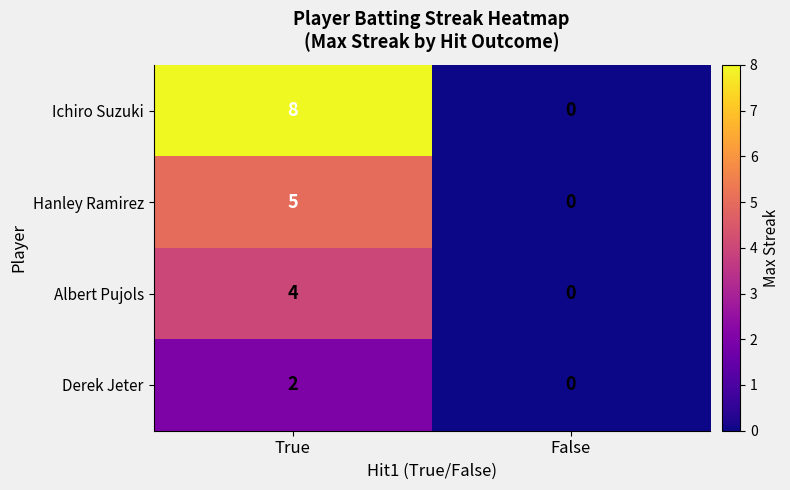

What is the sum of all Albert Pujols values?

4